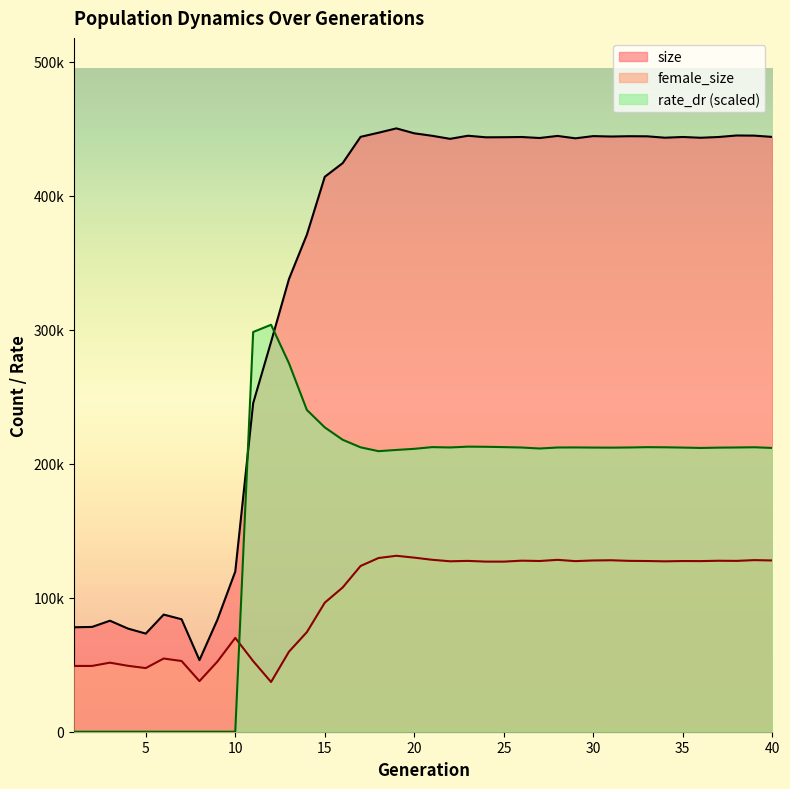

What is the difference between the maximum and second lowest values in the rate_dr series?

303723.5